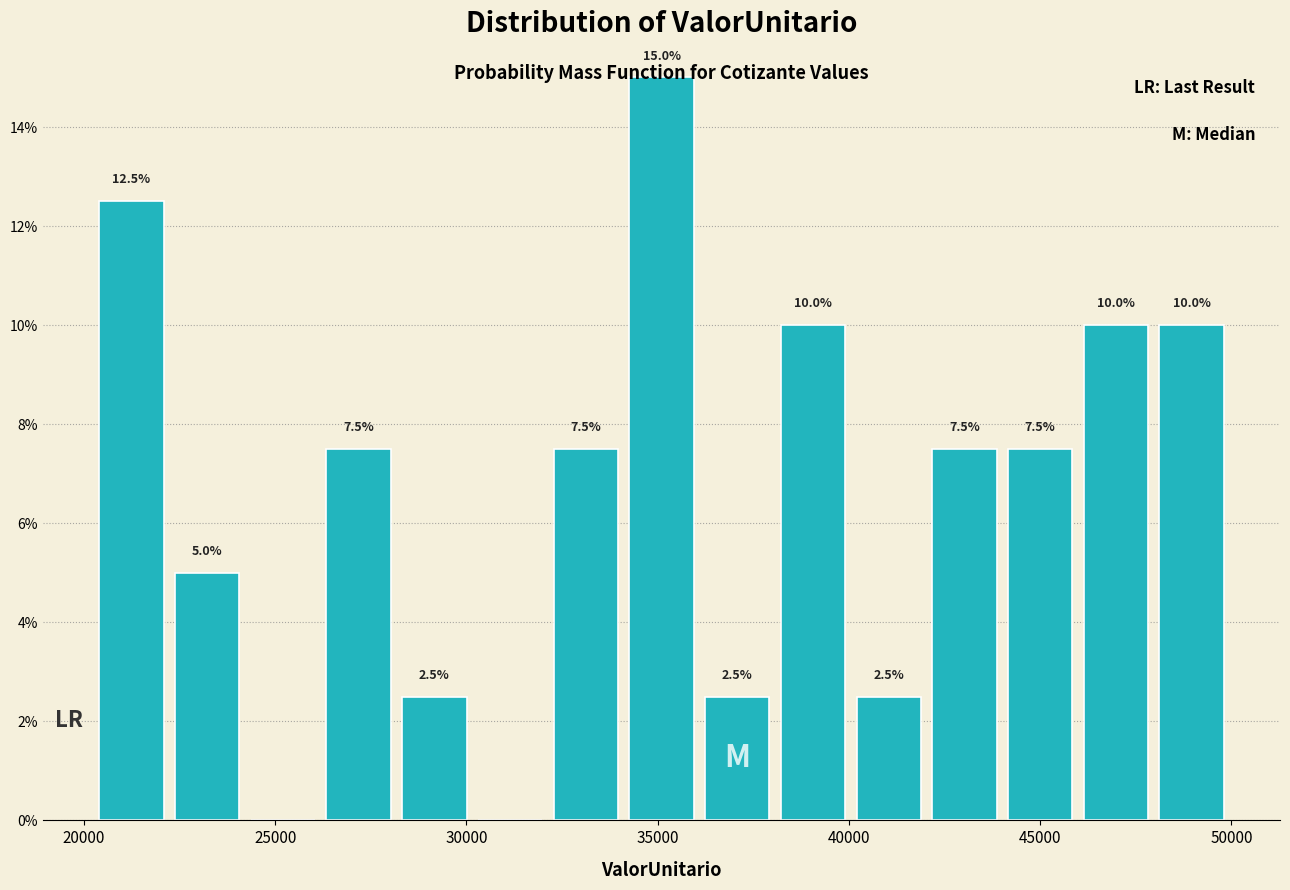

Read against the x-axis, roughly where is the centre of the tallest bar?

35000